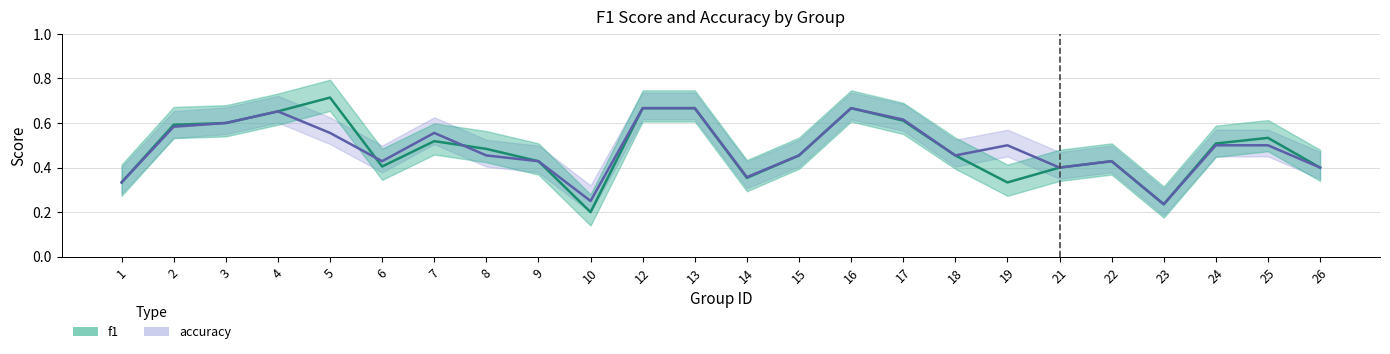

Reading right to left, what are all the values shown in this chart?

f1: 0.4	0.5	0.5	0.2	0.4	0.4	0.3	0.5	0.6	0.7	0.5	0.4	0.7	0.7	0.2	0.4	0.5	0.5	0.4	0.7	0.7	0.6	0.6	0.3
accuracy: 0.4	0.5	0.5	0.2	0.4	0.4	0.5	0.5	0.6	0.7	0.5	0.4	0.7	0.7	0.2	0.4	0.5	0.6	0.4	0.6	0.7	0.6	0.6	0.3